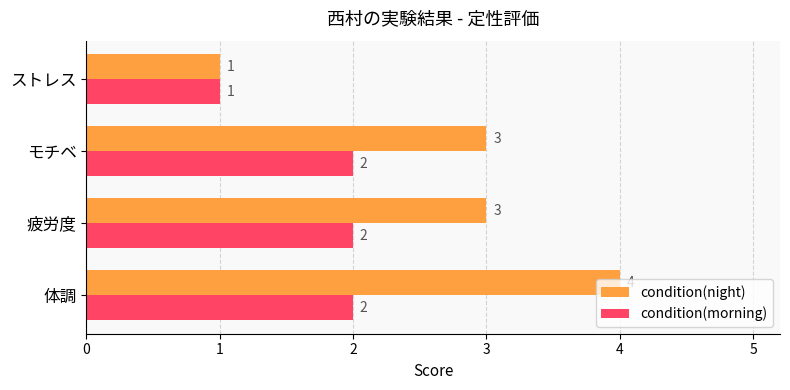

How many data points does each series have?

4